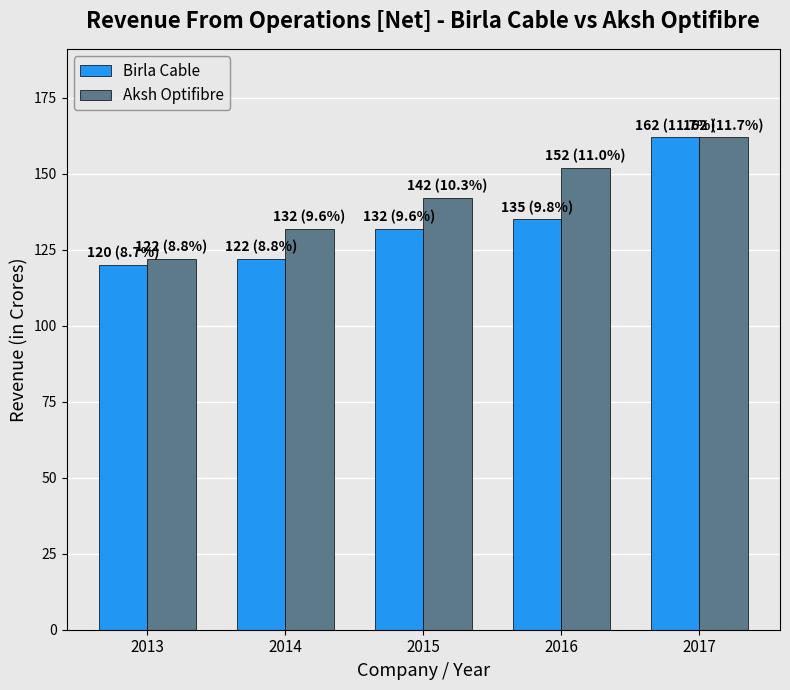

What is the value of the Aksh Optifibre bar at the 5th from the left?

162